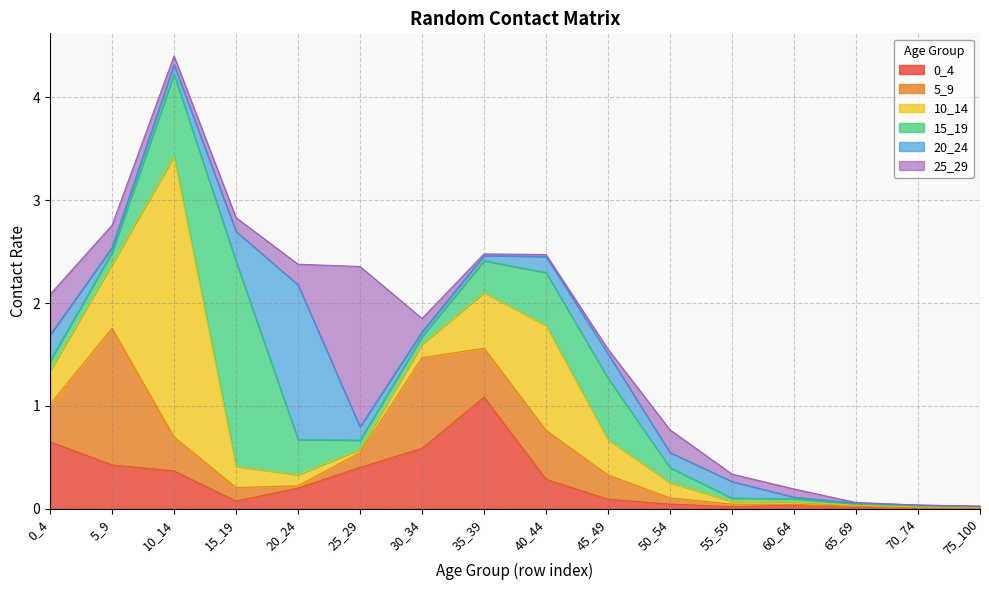

List the series in order of their peak value, lowest first.

0_4, 5_9, 20_24, 25_29, 15_19, 10_14